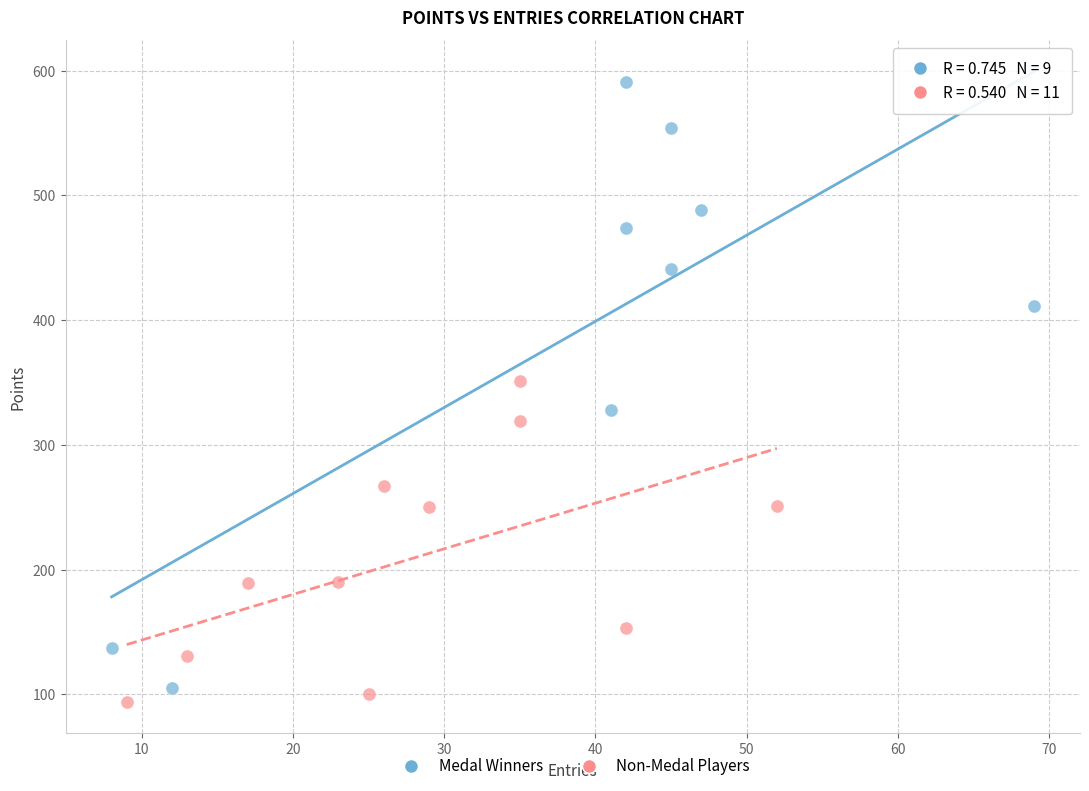

Which series has the largest Y range (max minus min)?

Medal Winners